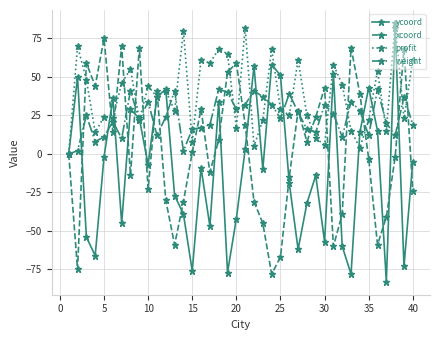

True or false: xcoord has more than 1 points higher than both neighbors.

True